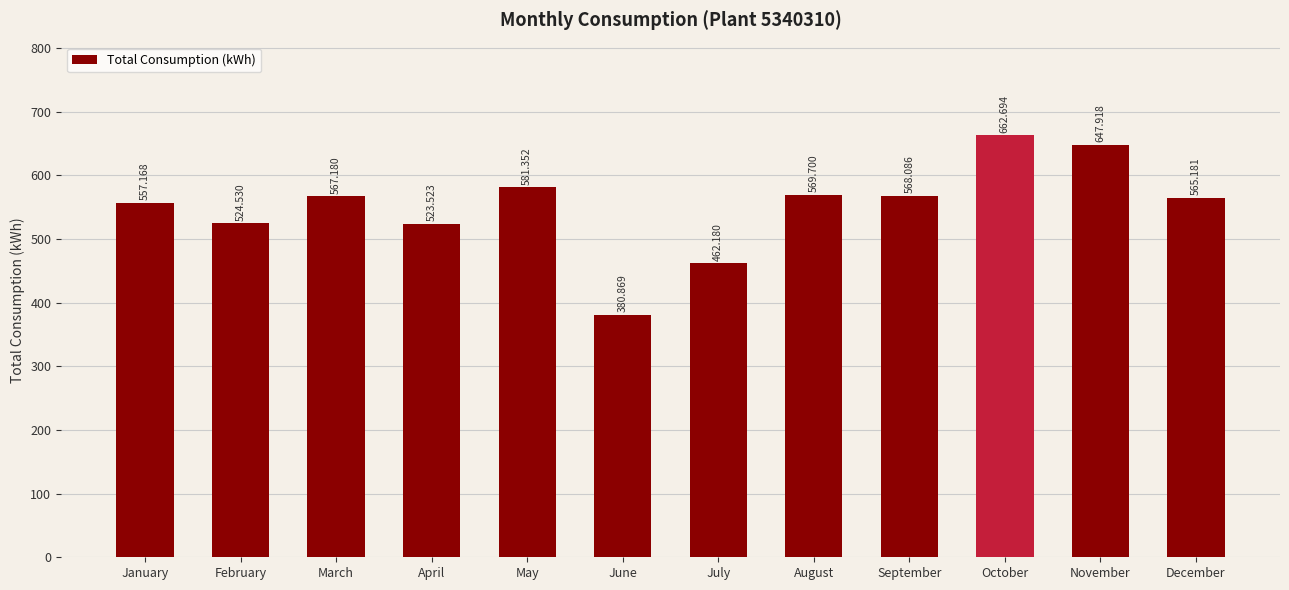

What is the change in value from March to November?

+80.7